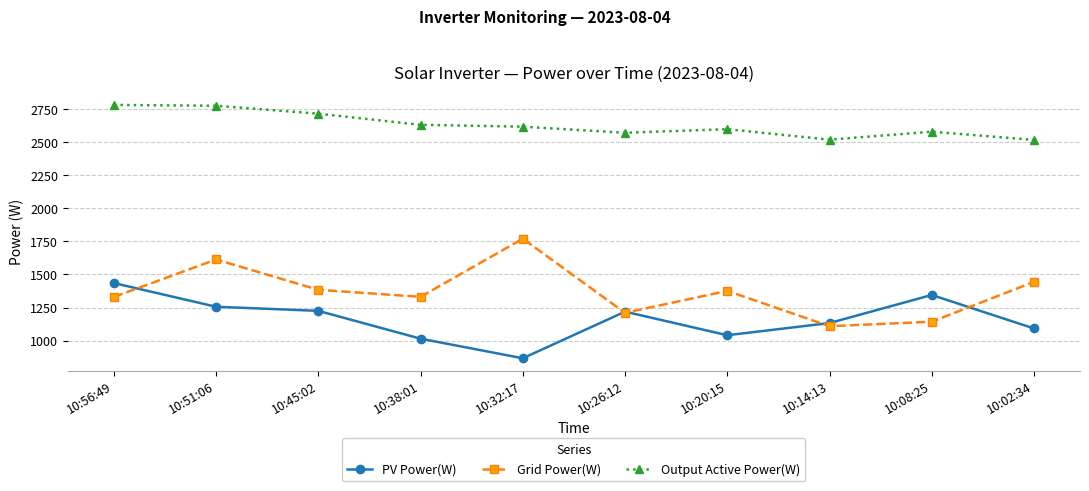

Which series ends up on top after the final intersection of Grid Power(W) and PV Power(W)?

Grid Power(W)